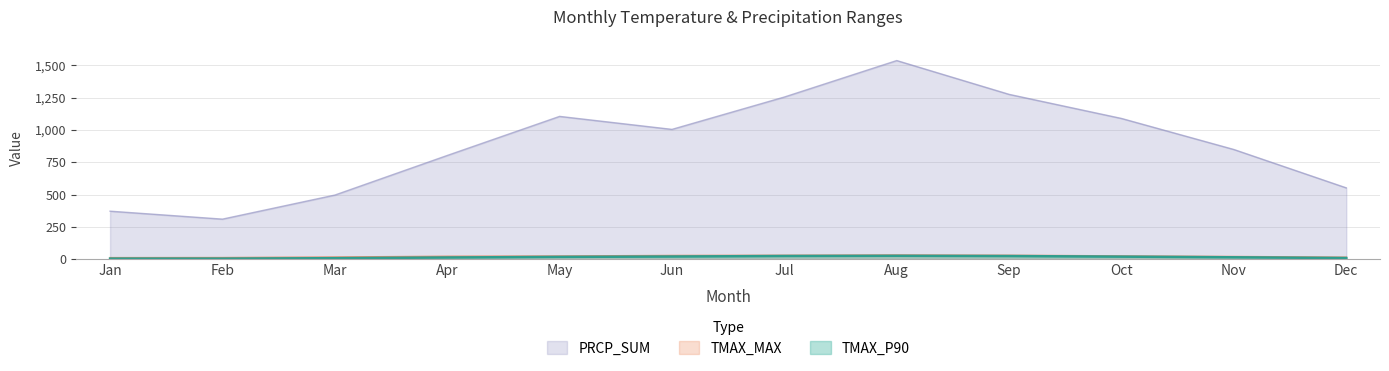

Which series has the largest range (max minus min)?

PRCP_SUM